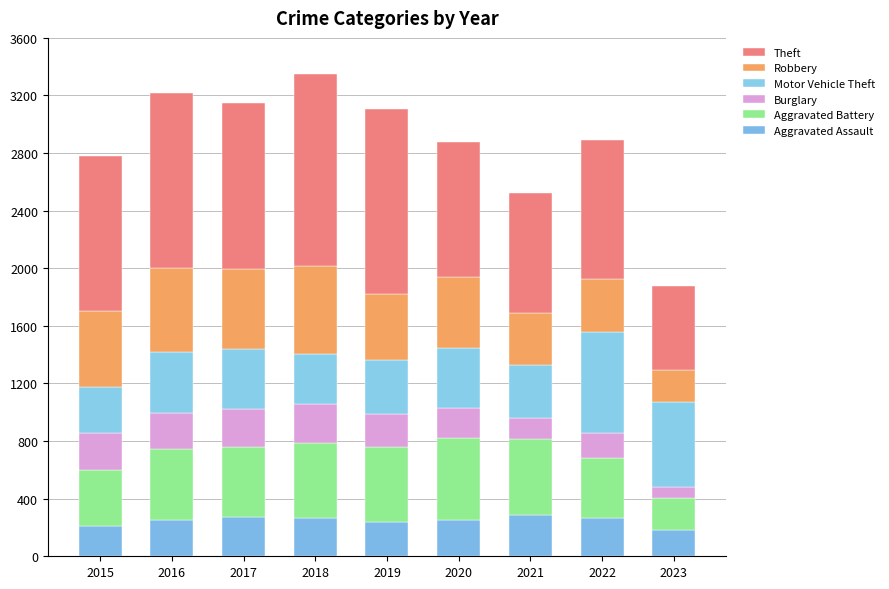

Which series changed the most between 2017 and 2023?

Theft